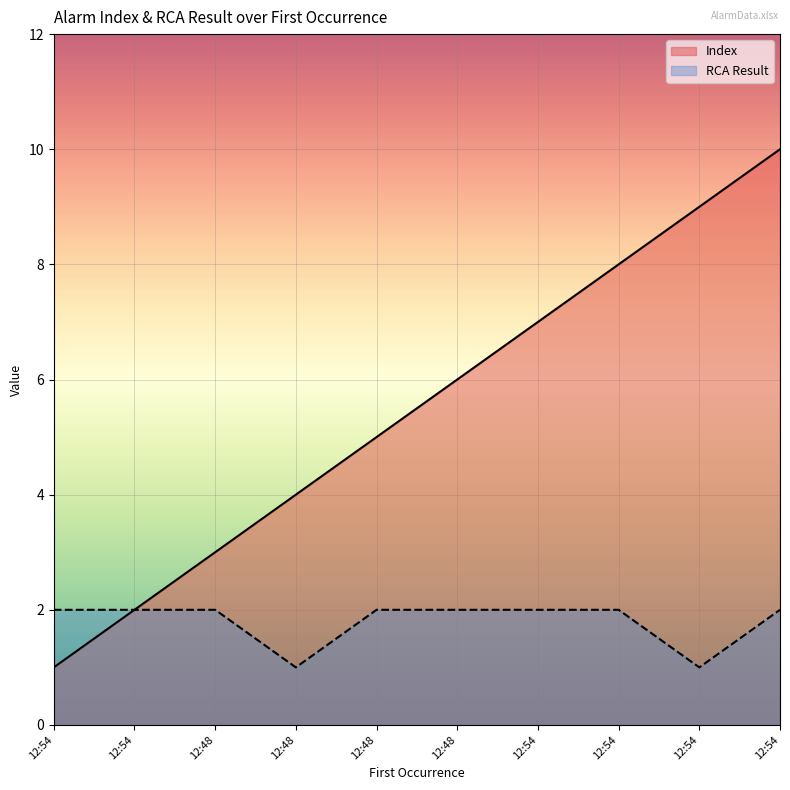

What is the minimum value for Index?

1